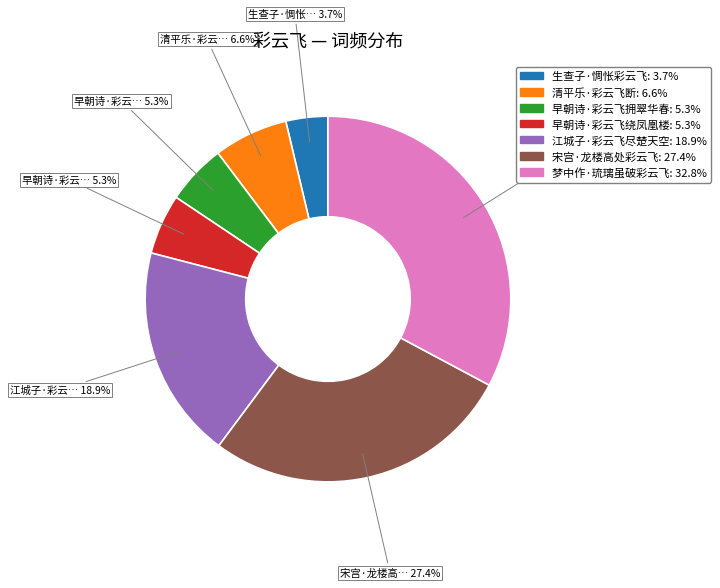

What is the smallest slice in the pie chart?

生查子·惆怅彩云飞